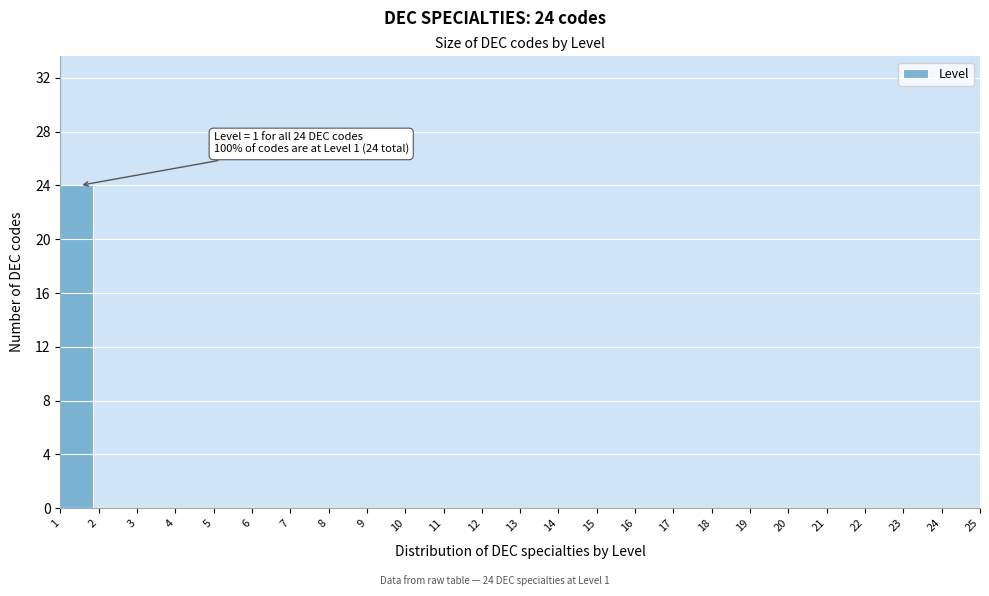

Which range on the x-axis has the tallest bar?

1 to 2